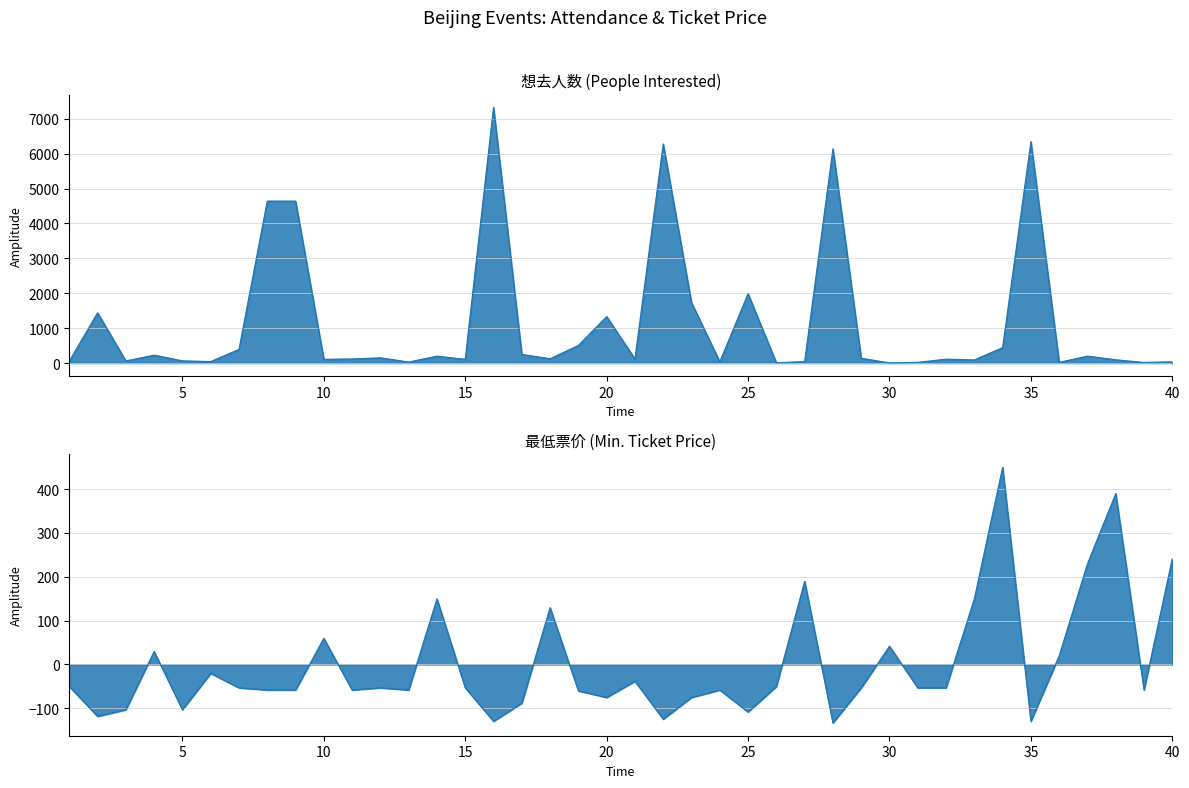

Where is 最低票价 nearest to the value 158?

14